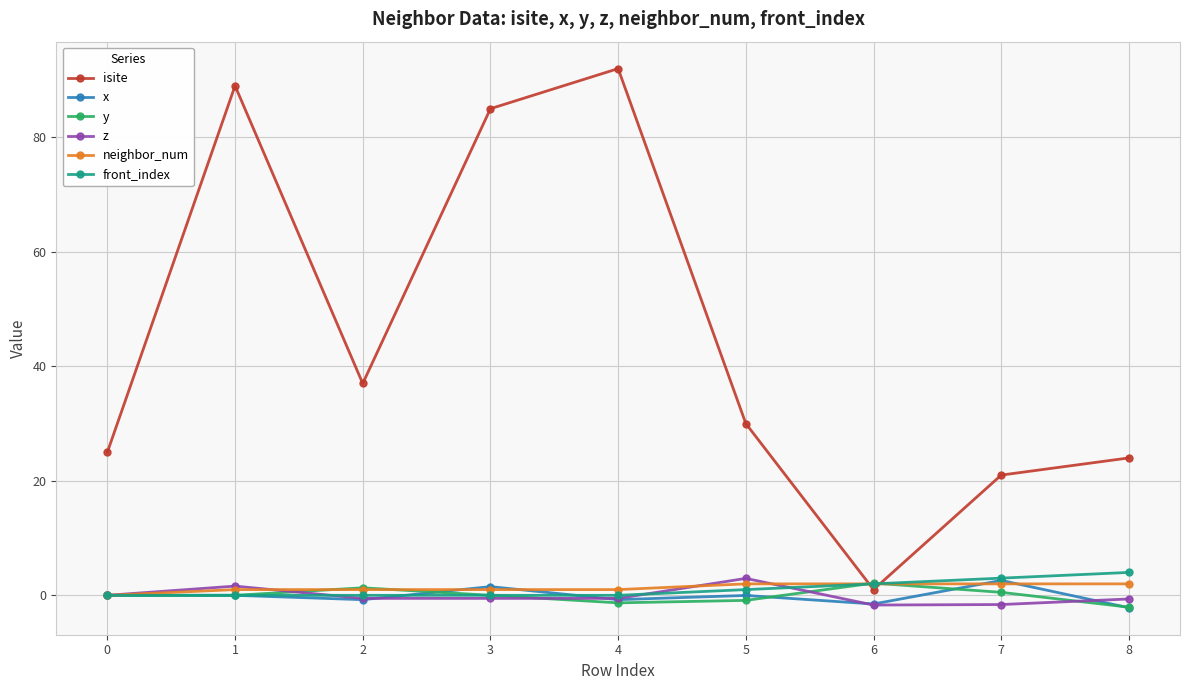

What is the lowest value of the y series?

-2.1